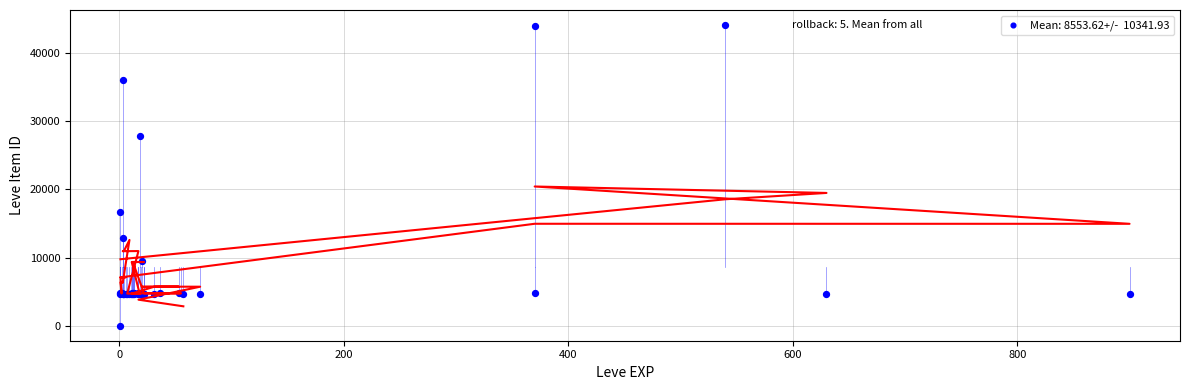

What Y value in the scatter plot is closest to 22050?

16734